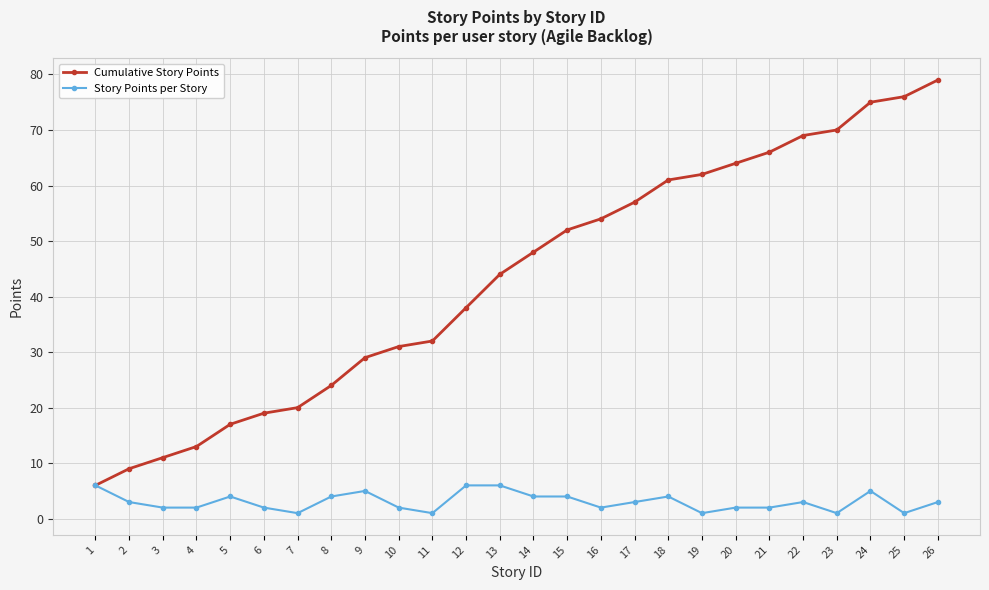

What is the smallest value displayed?

1